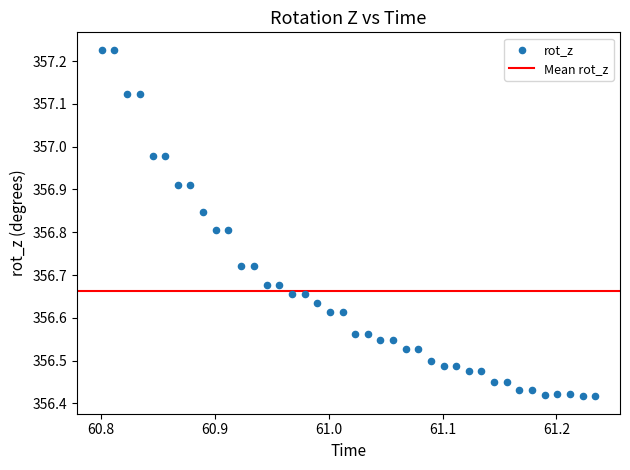

What is the range of X values (max minus min)?

0.4